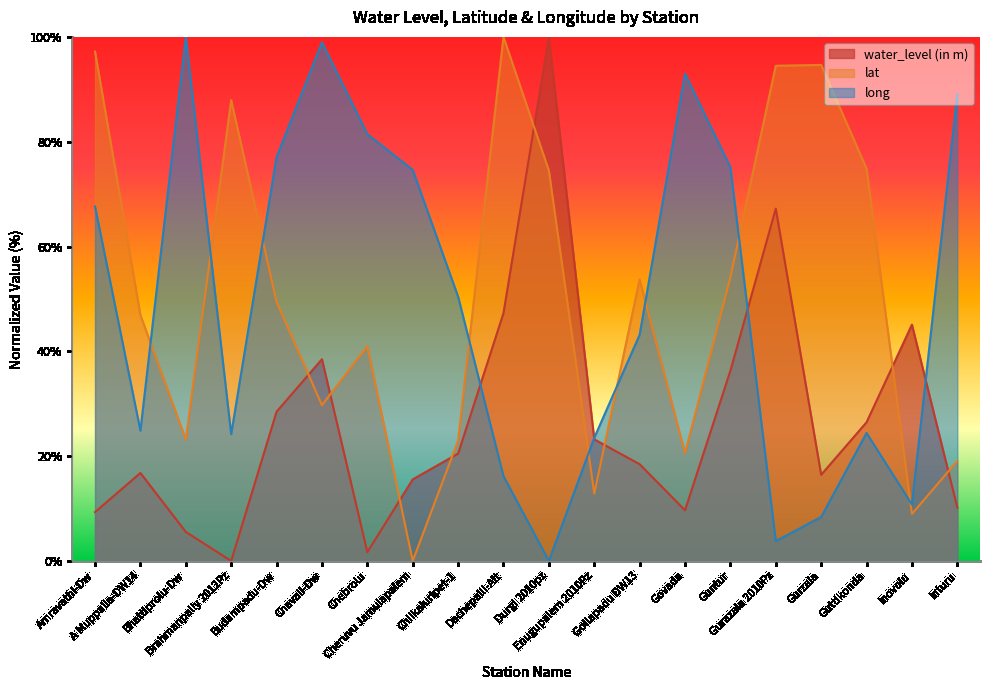

Reading left to right, what are all the values shown in this chart?

water_level (in m): 9.3	16.8	5.5	0.0	28.5	38.5	1.7	15.6	20.5	47.3	100.0	23.2	18.5	9.7	36.3	67.2	16.4	26.4	45.1	10.2
lat: 97.2	46.9	23.2	87.9	49.4	29.7	41.0	0.0	22.9	100.0	74.5	12.8	53.7	20.5	54.1	94.5	94.7	74.9	9.0	19.1
long: 67.6	24.9	100.0	24.2	77.0	98.9	81.4	74.6	50.4	16.2	0.0	23.5	43.2	93.0	75.1	3.8	8.4	24.4	10.8	89.1